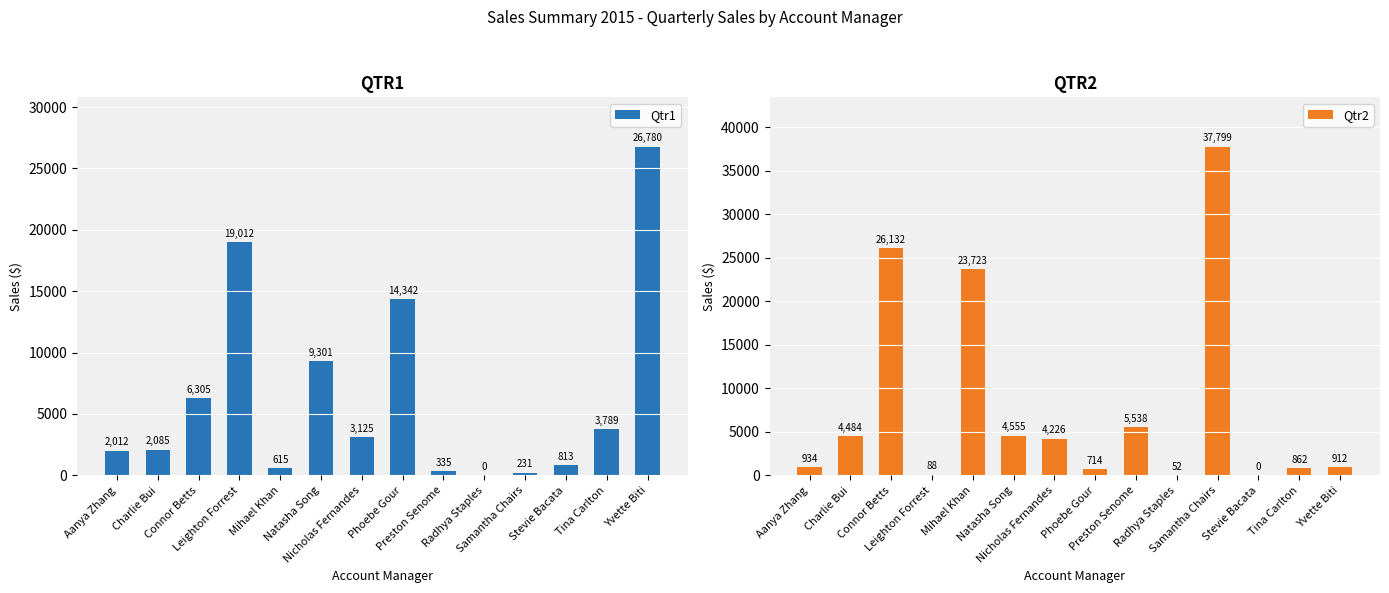

How many groups of bars are there?

14